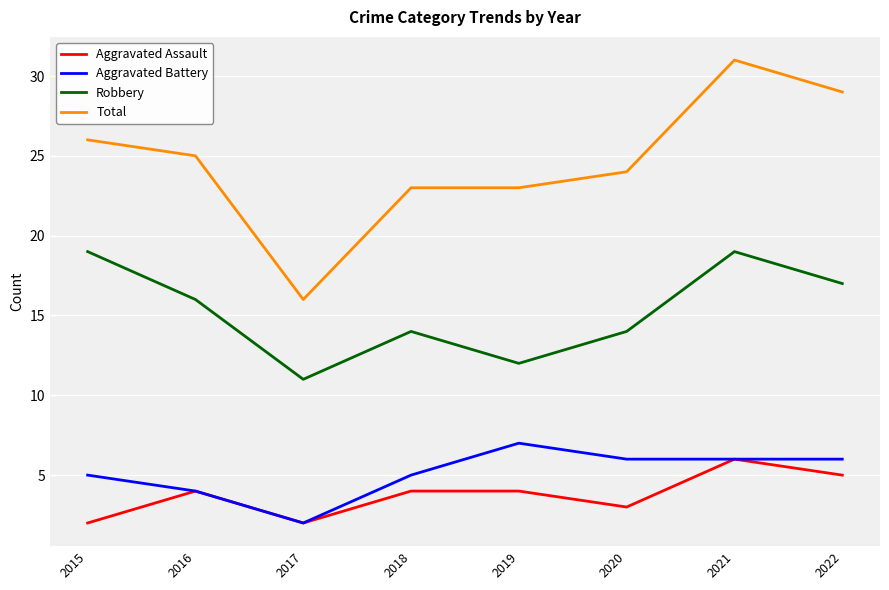

How many values in the Total series are below 25?

4